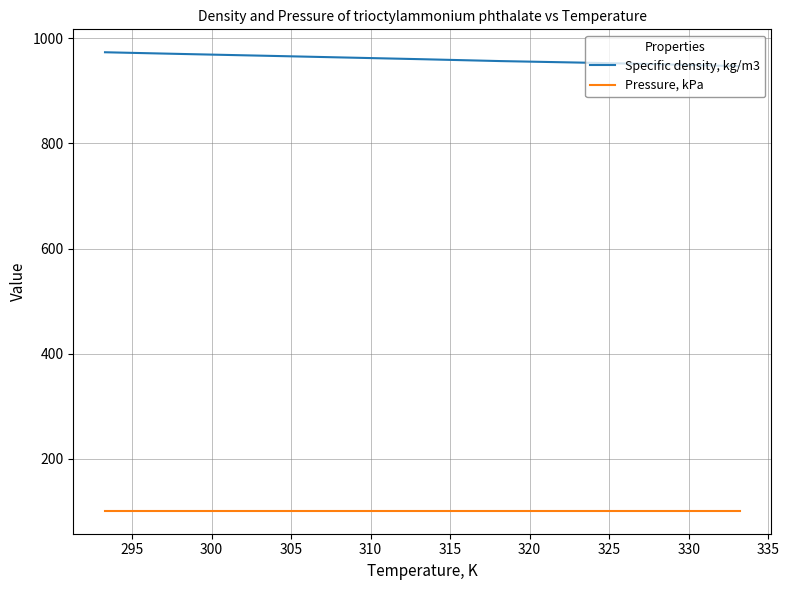

Which series has the largest total across all categories?

Specific density, kg/m3